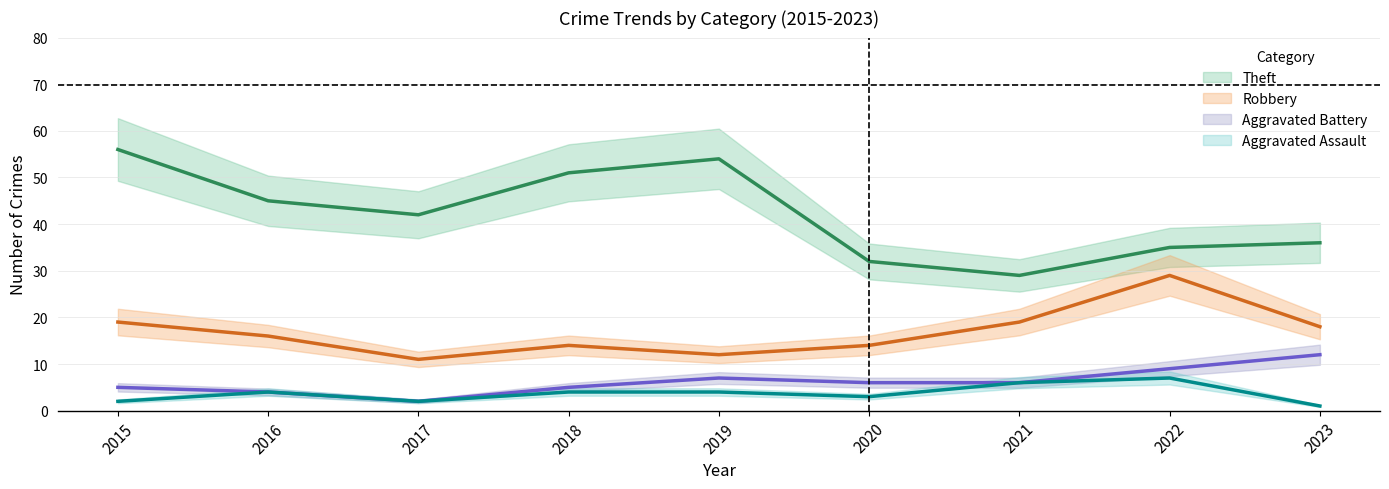

Count the number of data series in this chart.

4